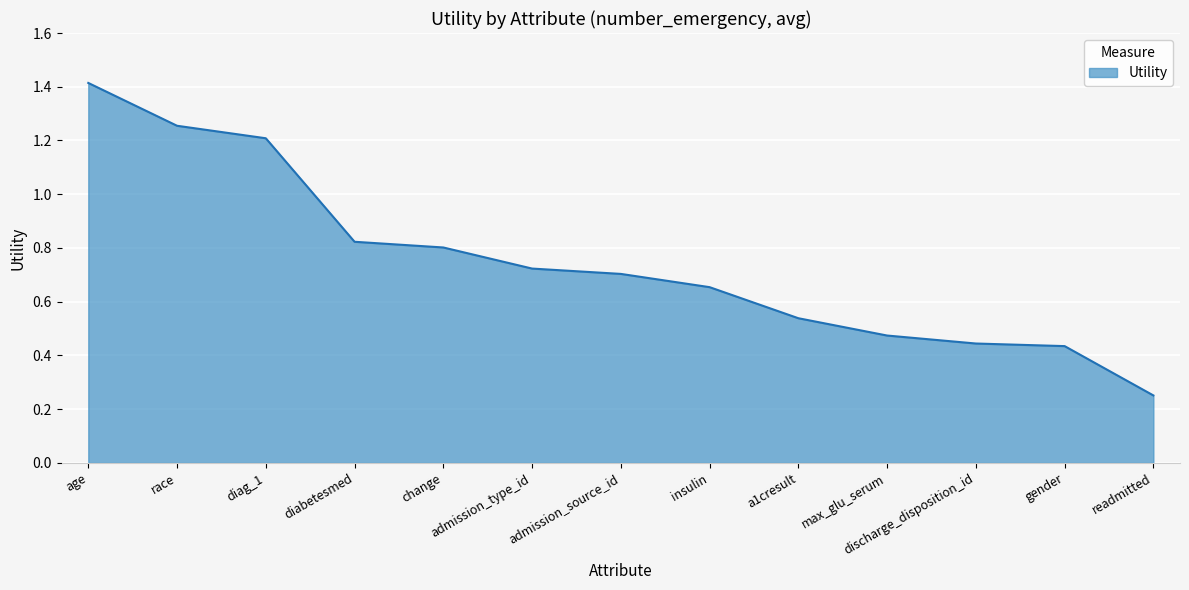

Which has a higher value, diabetesmed or admission_source_id?

diabetesmed